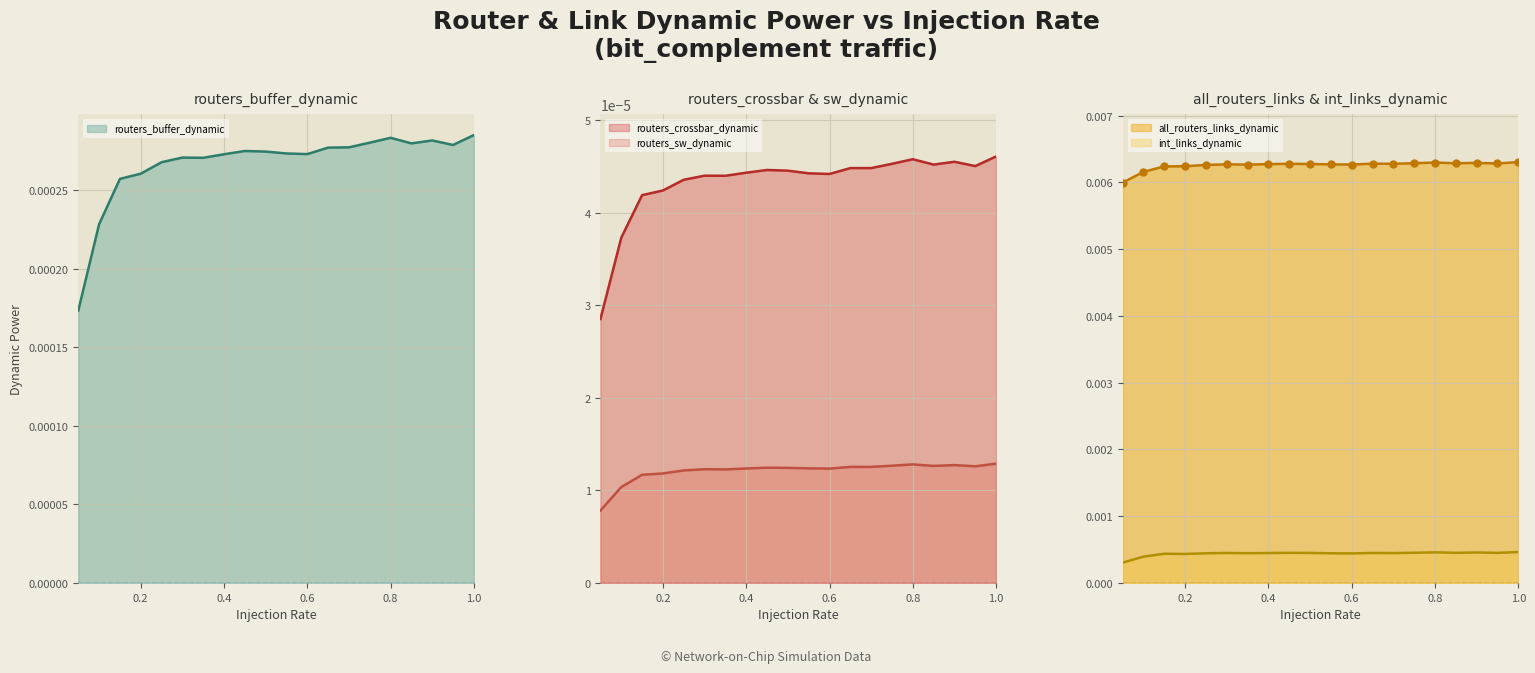

How many interior local peaks does the all_routers_links_dynamic series have?

5